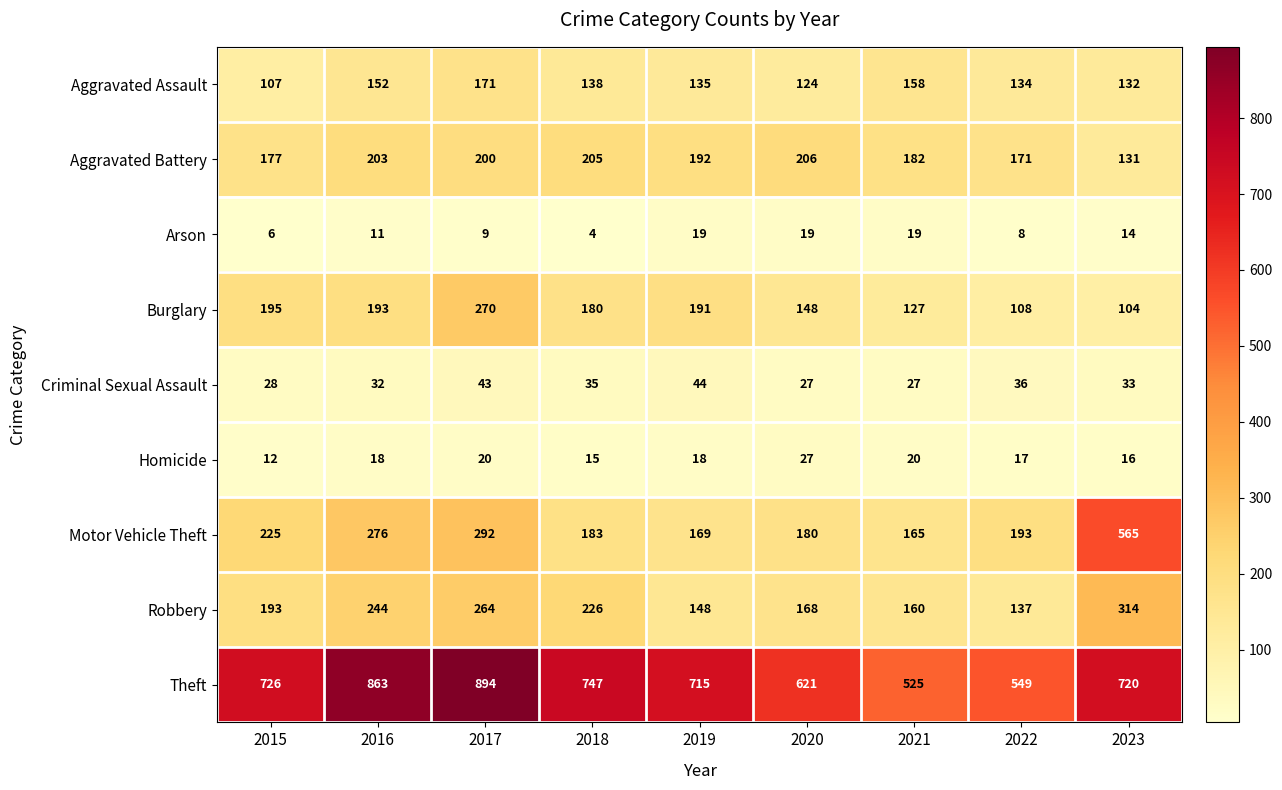

What is the greatest value displayed?

894